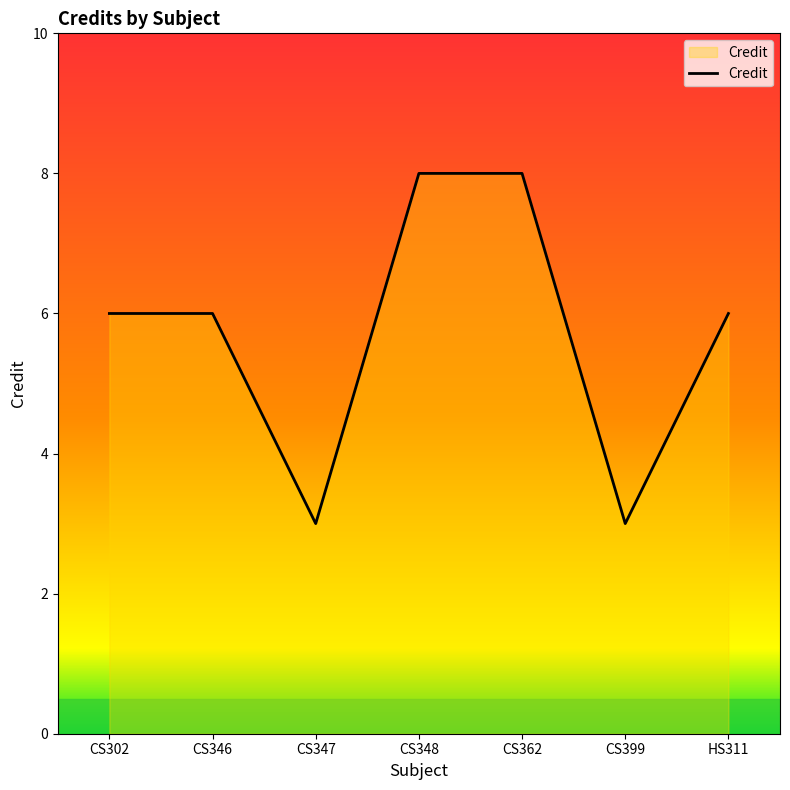

Reading left to right, transcribe all the data shown in this chart.

6	6	3	8	8	3	6